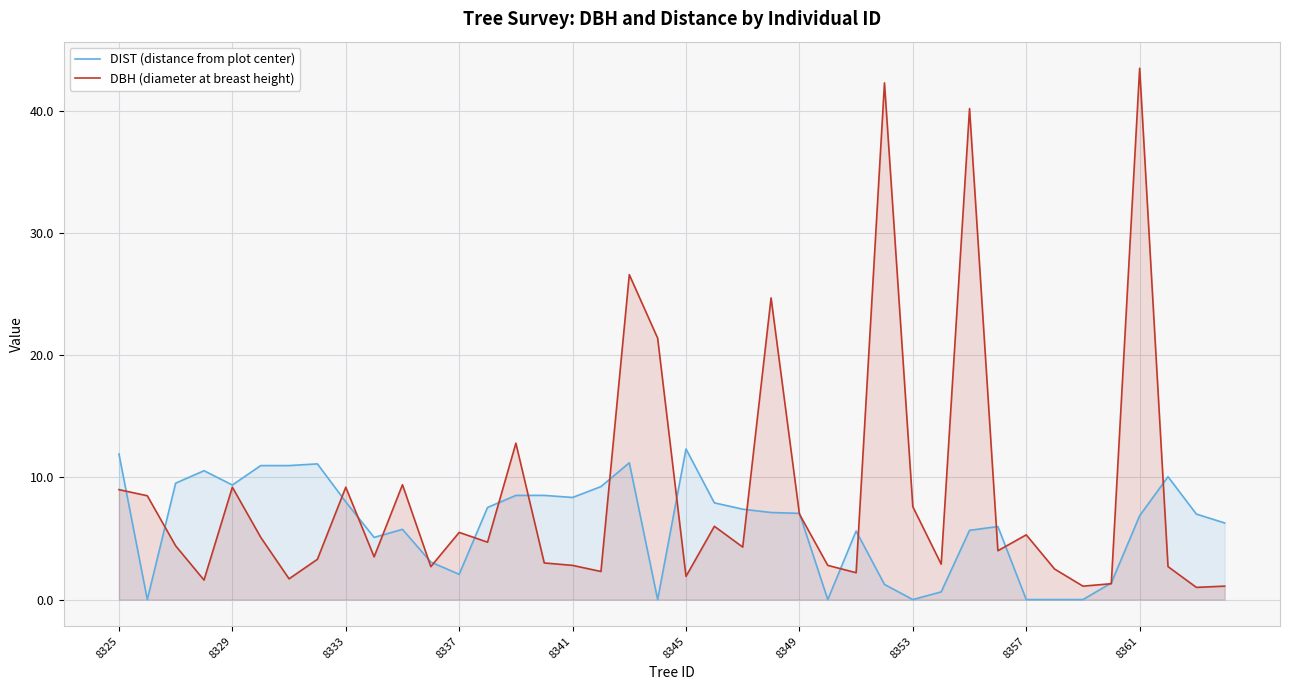

What is the total value across all series at 8329?

18.6